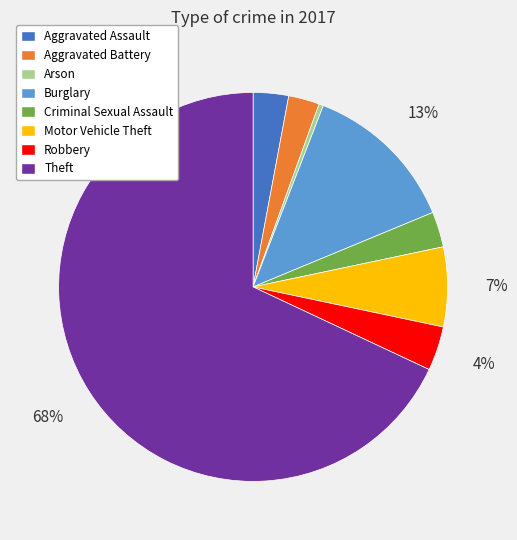

How many slices are in this pie chart?

8